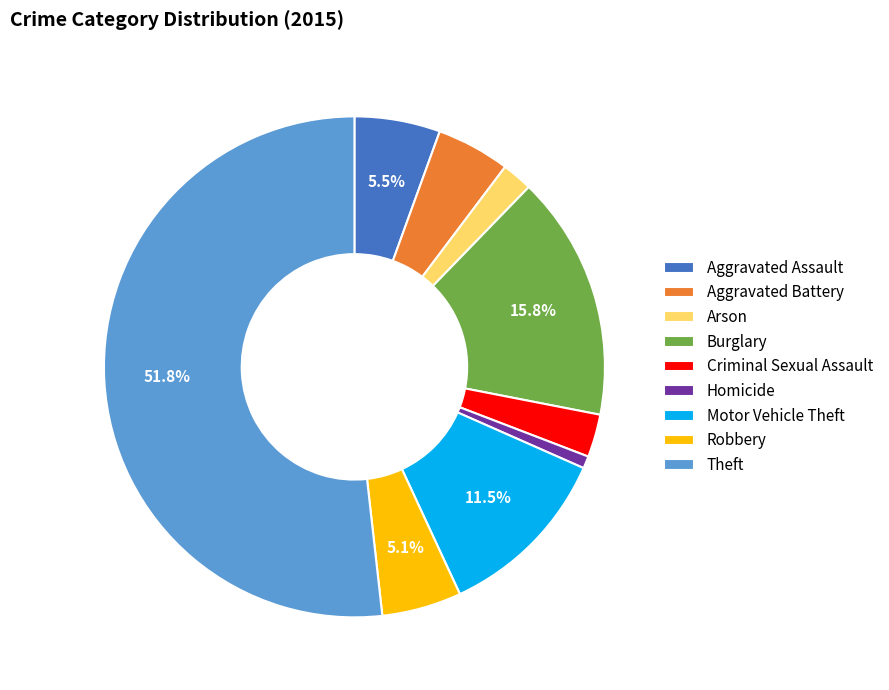

The Theft slice represents 52% of the pie. True or false?

True